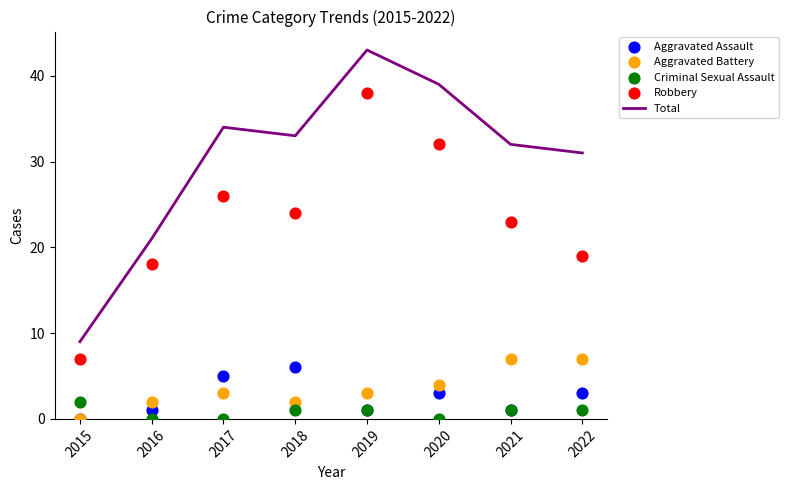

At which category is the sum across all series the highest?

2019